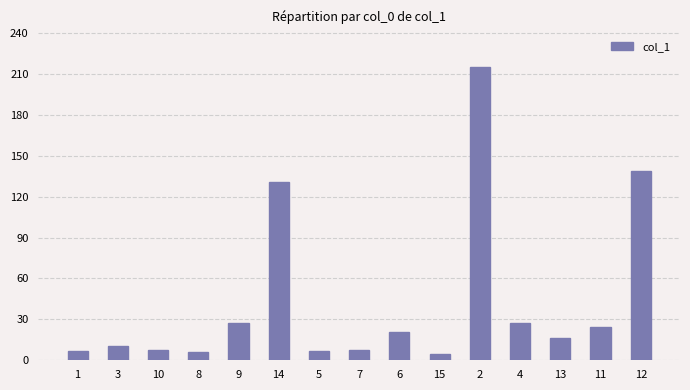

What is the greatest value displayed?

214.9